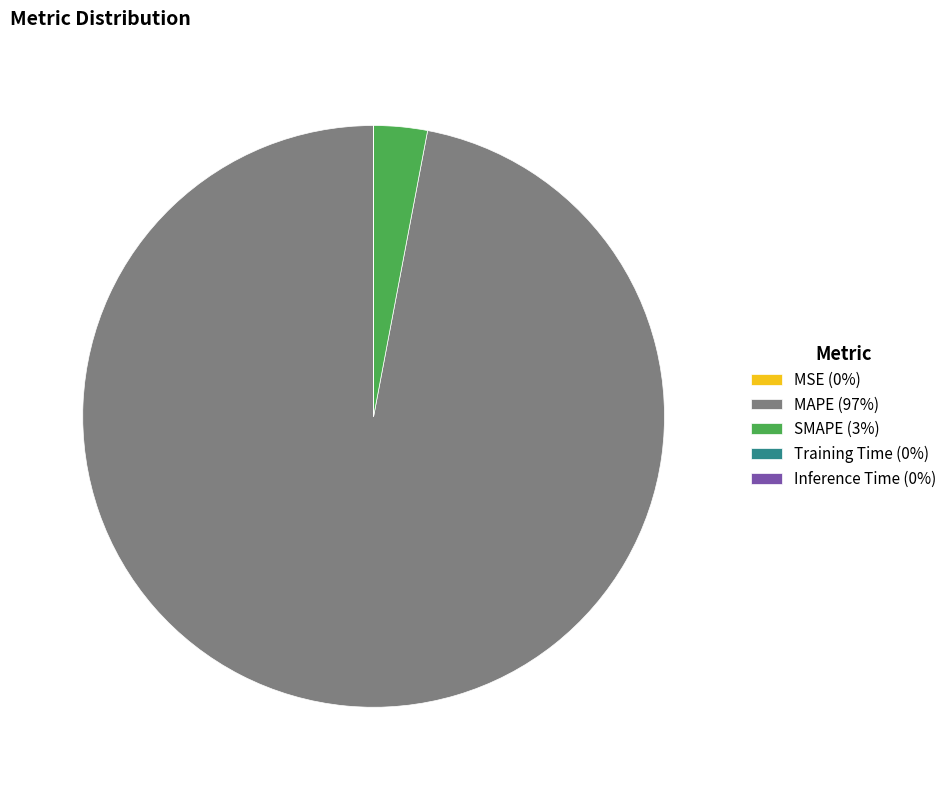

True or false: SMAPE (3%) accounts for 3% of the total.

True